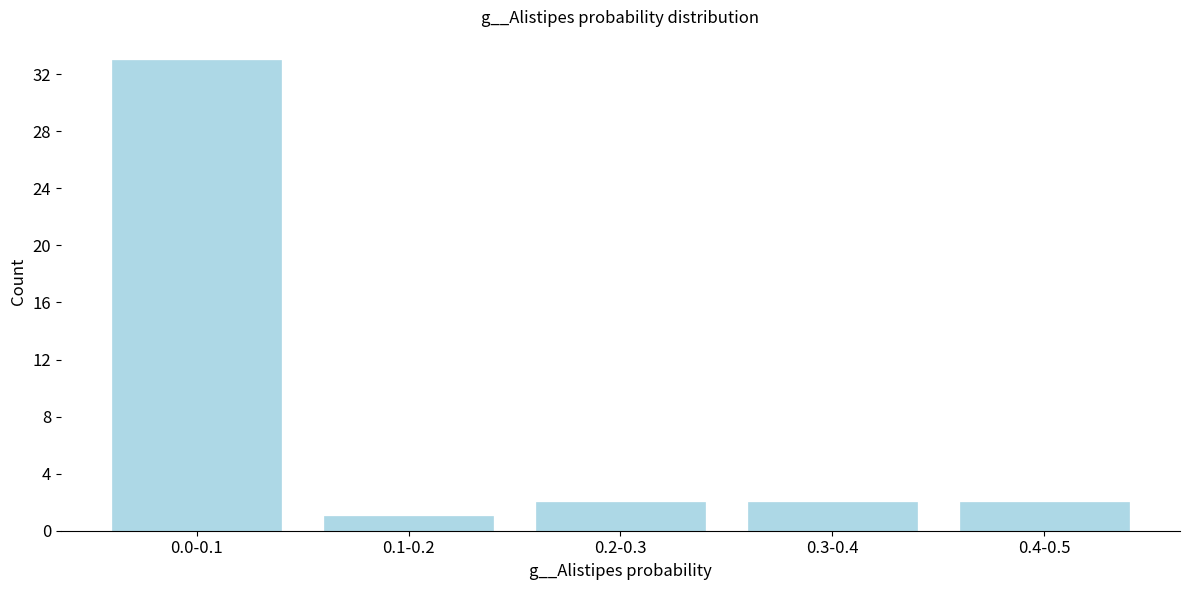

Reading left to right, list all the values displayed in this chart.

33	1	2	2	2